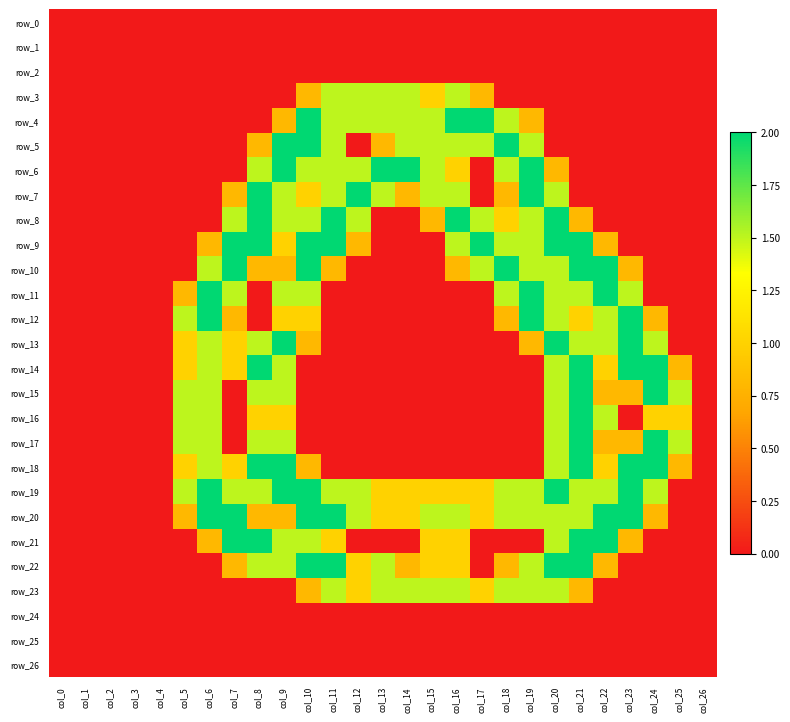

How many values in row_22 are above zero?

15